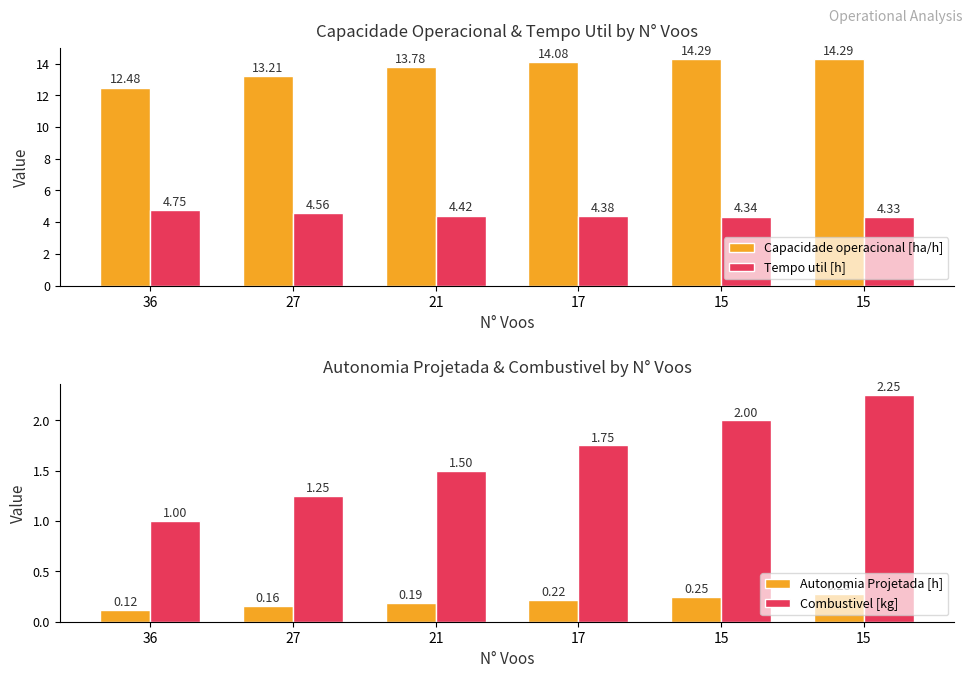

The value of Tempo util [h] at 17 is 1.5. True or false?

False